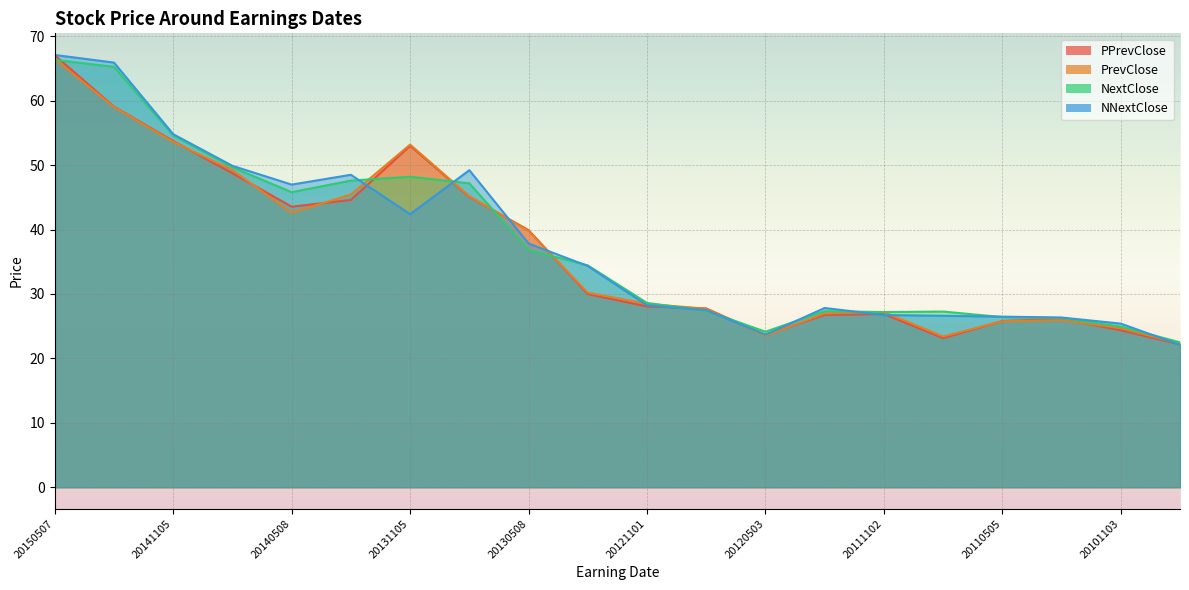

How many values in the NextClose series exceed 34?

10